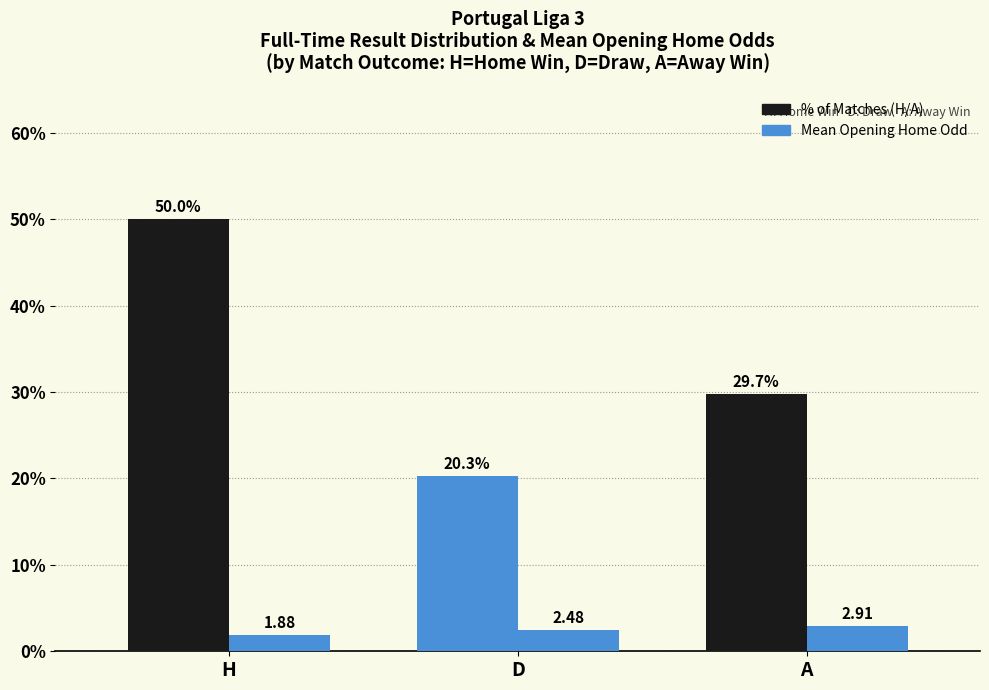

How many categories are shown in the chart?

3